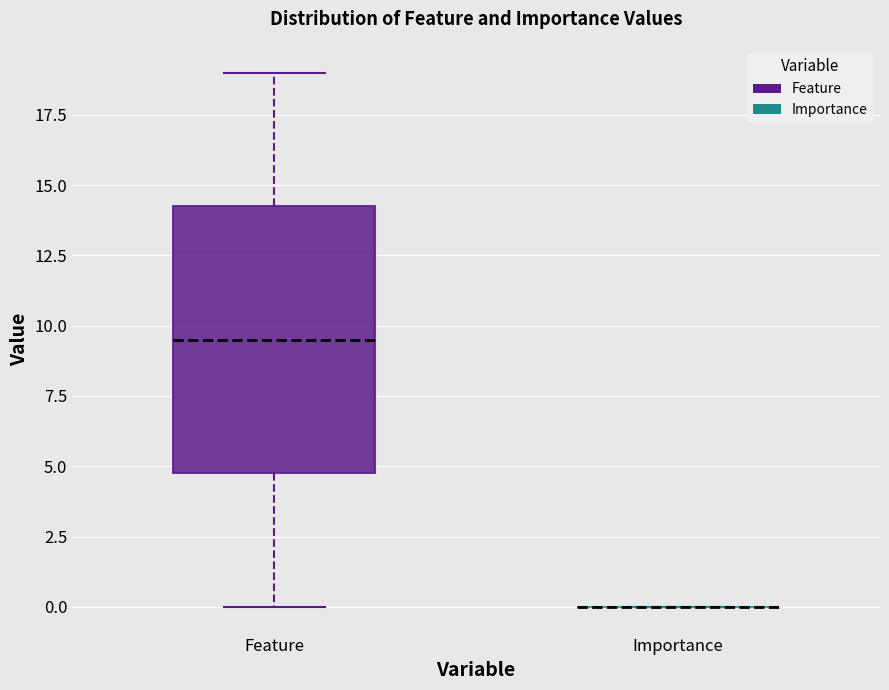

Which box is the tallest, from its lower edge to its upper edge?

Feature